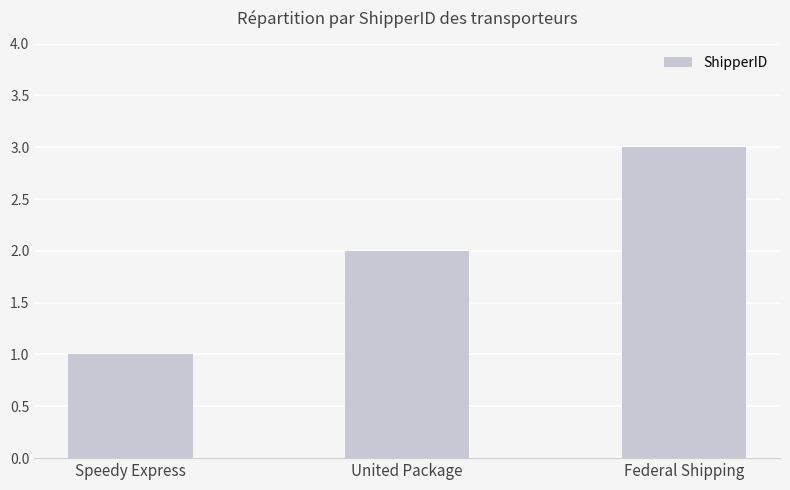

Reading left to right, what are all the values shown in this chart?

1	2	3